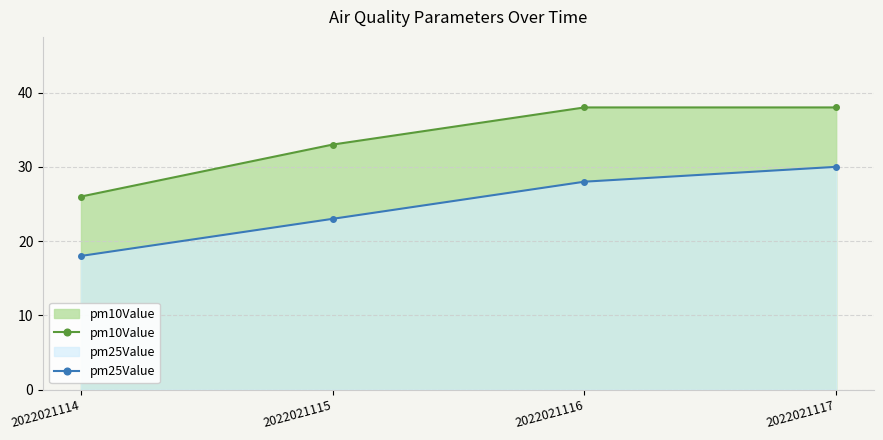

Rank the series at 2022021116 from lowest to highest value.

pm25Value, pm10Value